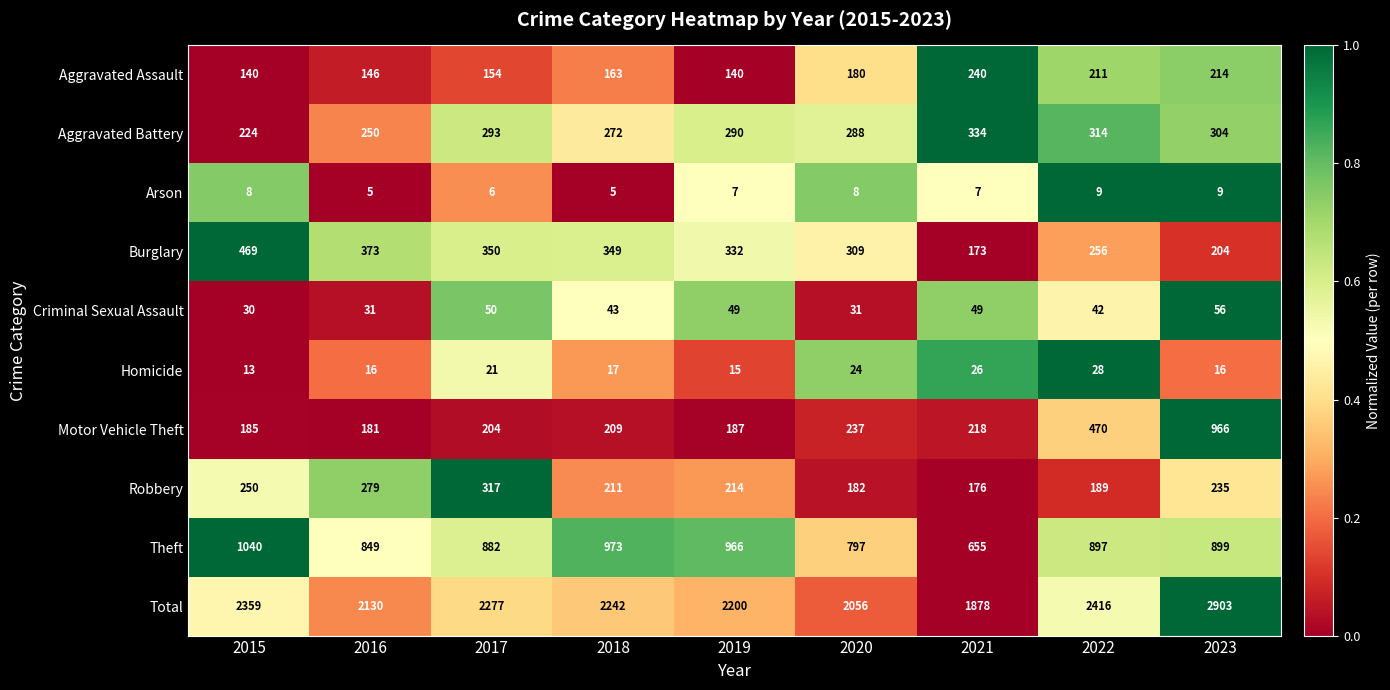

True or false: Arson has a value of 6 at 2017.

True